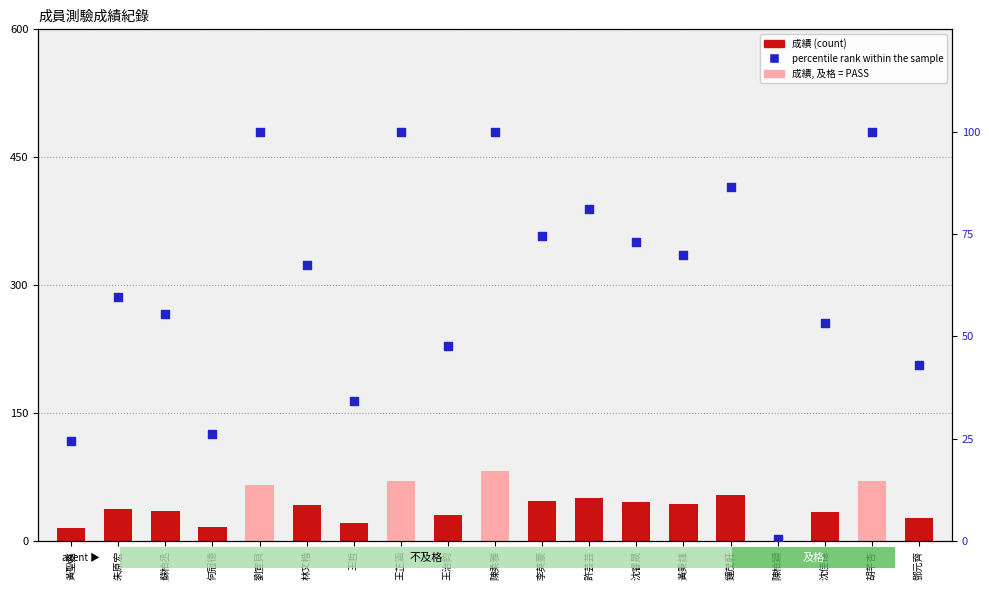

Is the value of percentile rank within the sample at 王治鈞 greater than the value of 成績 (count) at 鐘茂軒?

No